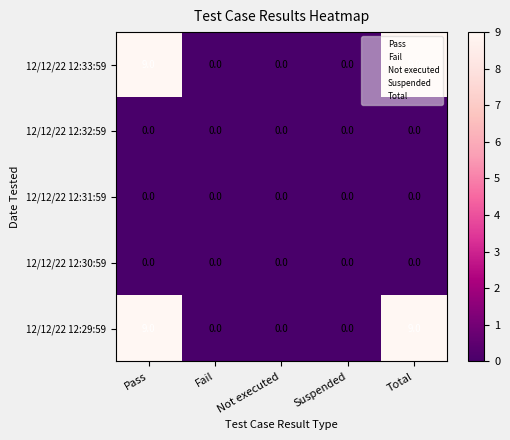

How many 12/12/22 12:29:59 values are between 0 and 9?

5